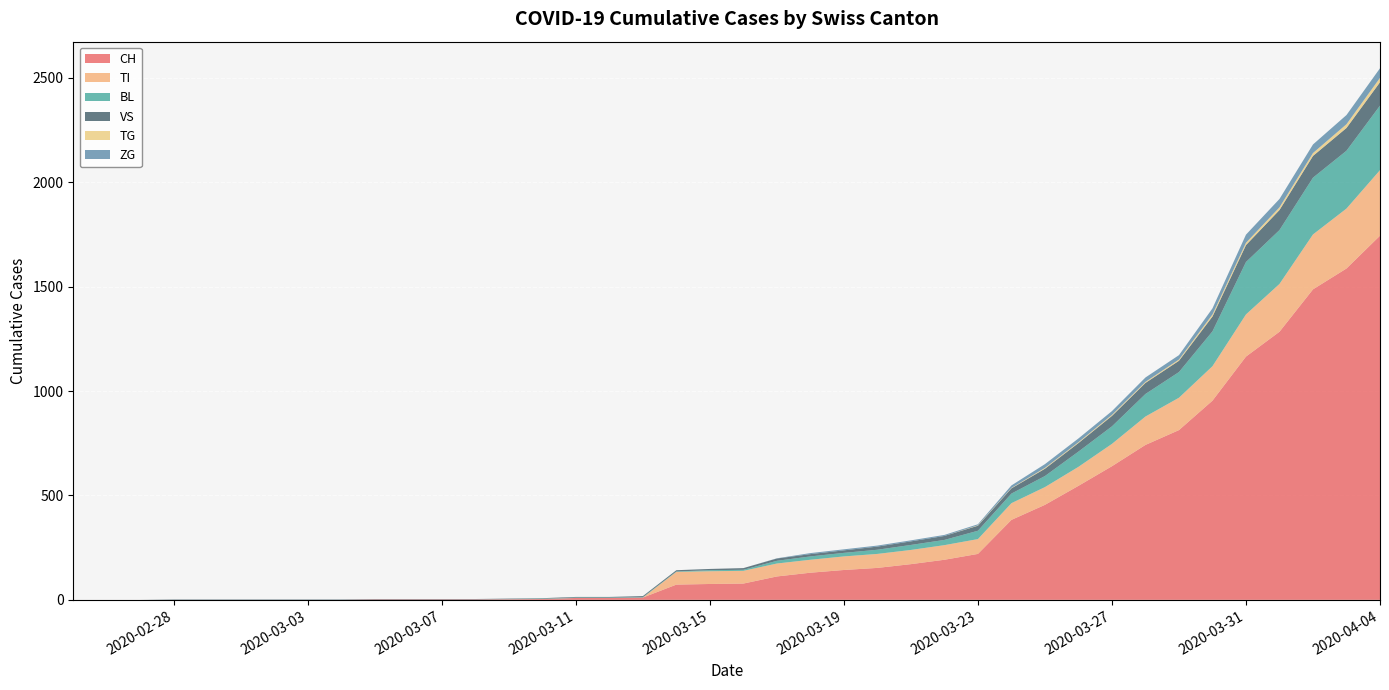

Reading left to right, extract all data points from this chart.

CH: 0	0	0	0	0	0	0	0	0	2	2	2	2	3	4	9	9	11	73	76	78	112	130	143	153	171	192	220	383	455	546	640	742	813	954	1165	1284	1487	1587	1744
TI: 0	0	0	0	0	0	0	0	0	0	0	0	0	0	0	0	0	0	61	61	61	62	62	65	67	68	70	71	80	85	91	107	136	155	165	202	229	263	287	314
BL: 0	0	0	0	0	0	0	0	0	0	0	0	0	1	2	2	2	2	2	5	5	13	16	17	20	24	25	40	46	53	73	84	108	123	167	251	258	272	277	309
VS: 0	0	0	2	2	2	2	2	2	2	2	2	2	2	2	3	3	5	6	6	8	11	11	12	15	17	19	24	25	35	41	50	53	54	71	81	96	104	109	112
TG: 0	0	0	0	0	0	0	0	0	0	0	0	0	0	0	0	0	0	0	0	0	0	0	0	0	0	0	2	2	4	4	5	5	6	10	11	13	14	18	21
ZG: 0	0	0	0	0	0	0	0	0	0	0	0	0	0	0	0	0	0	0	0	0	1	5	5	5	5	5	5	12	18	18	18	21	21	29	39	40	41	44	46